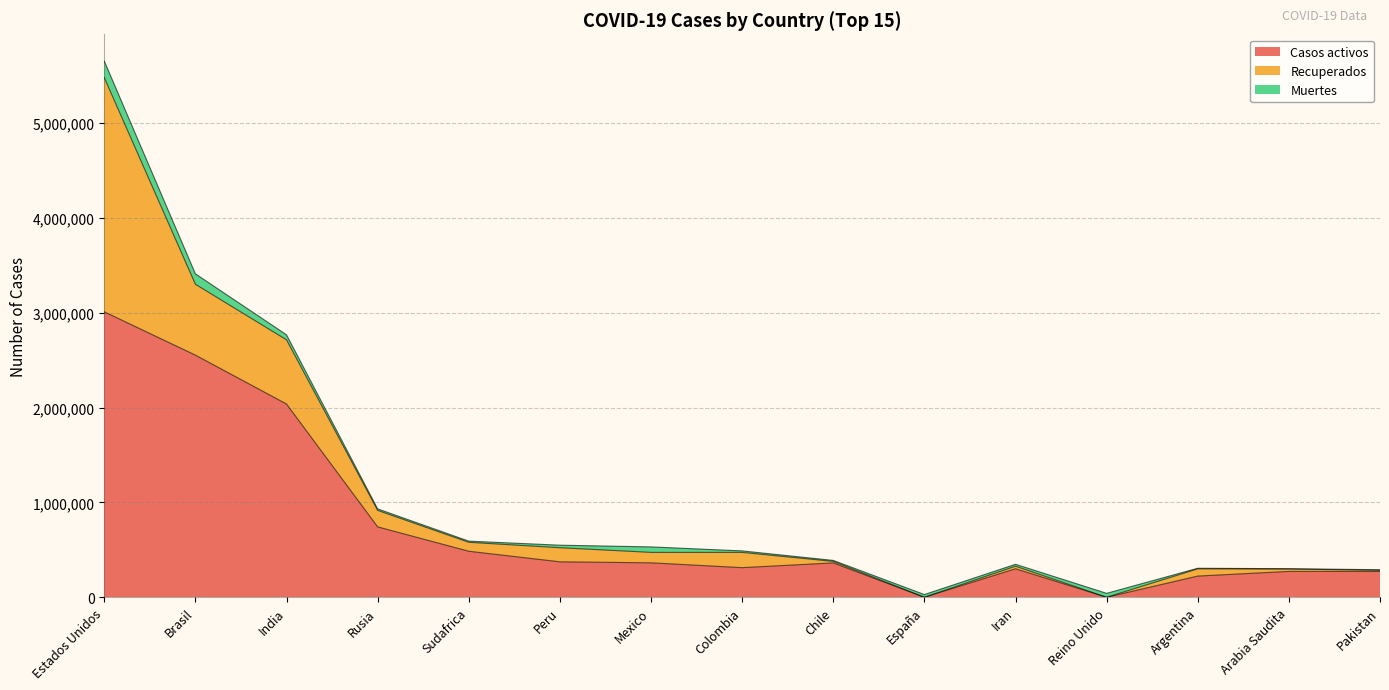

Read the Casos activos value at Arabia Saudita, to the nearest 100.

272900